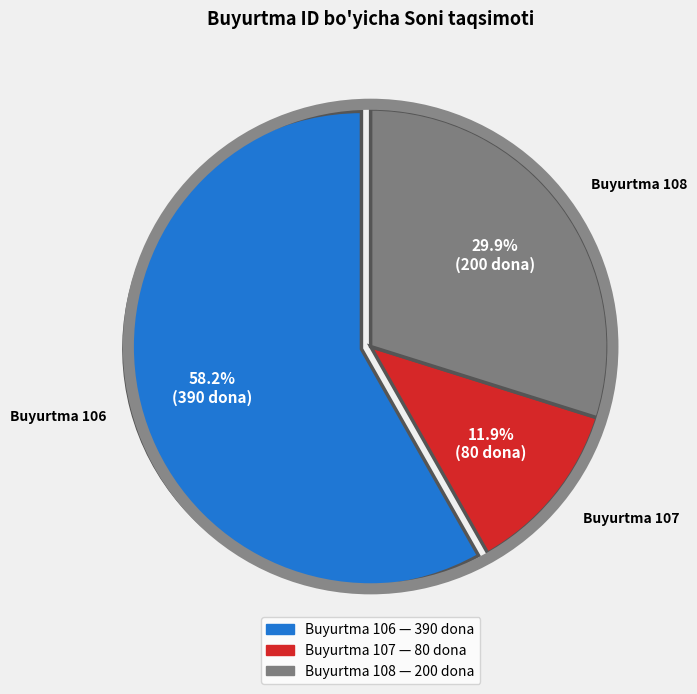

Is there any slice that represents more than half of the pie?

Yes